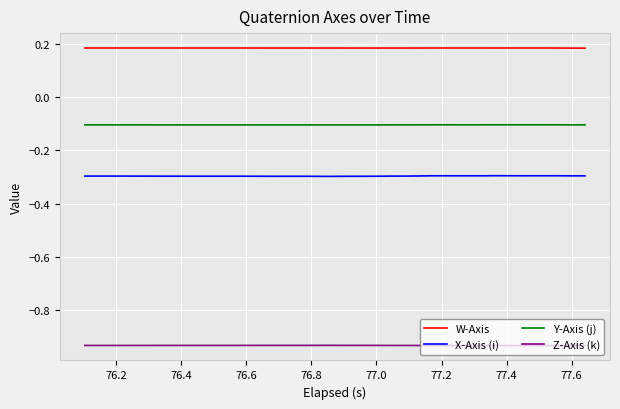

Which series has the largest total across all categories?

W-Axis